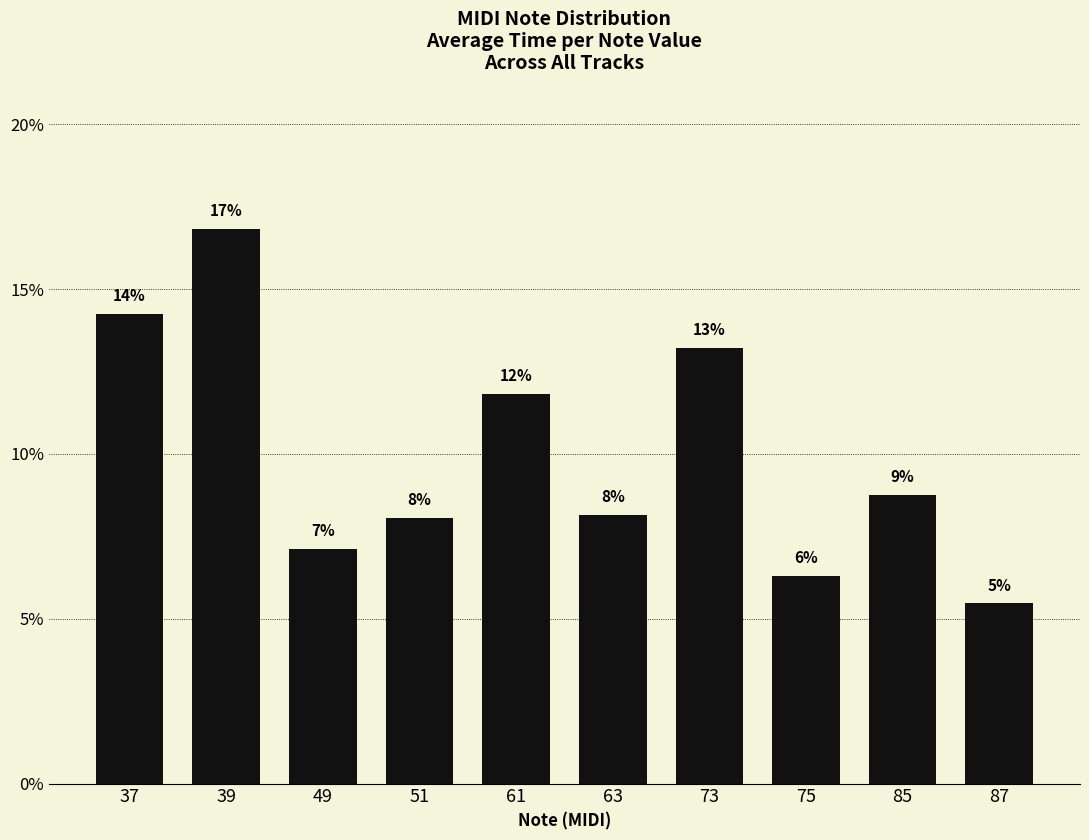

Are the bars horizontal?

No